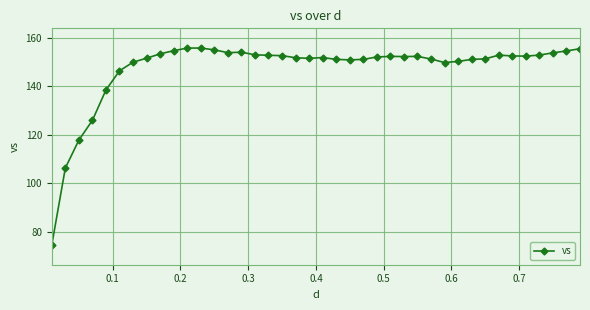

What is the maximum value shown in the chart?

155.8